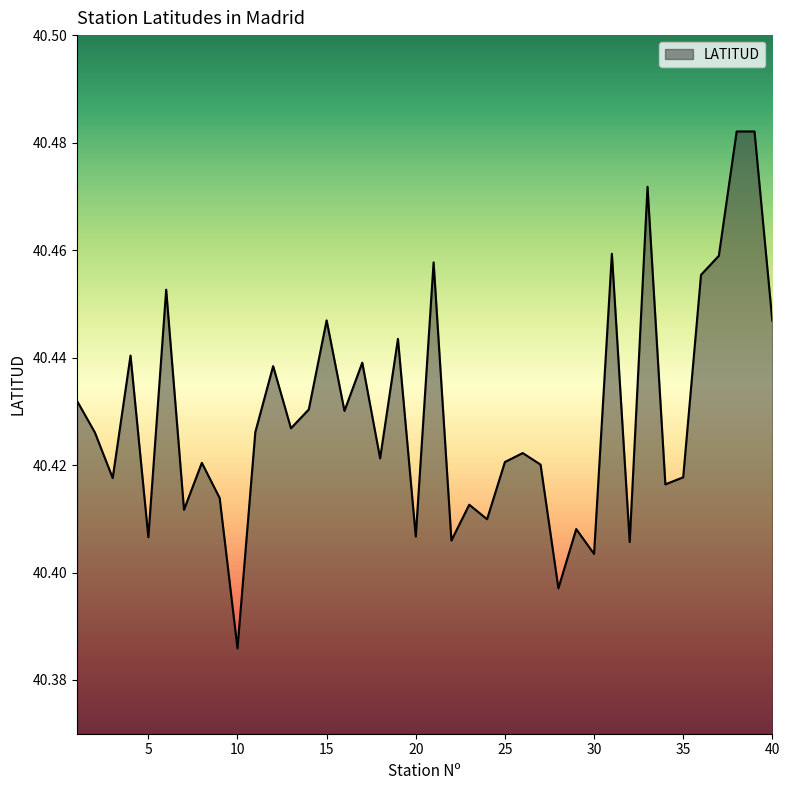

What is the minimum value shown in the chart?

40.4